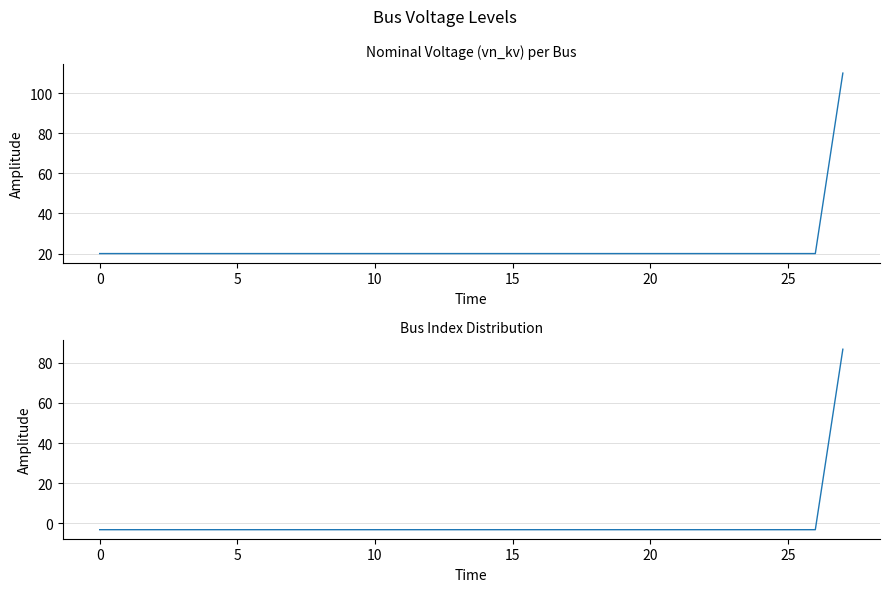

Is the value of vn_kv at 17 greater than the value of vn_kv (centered) at 11?

Yes